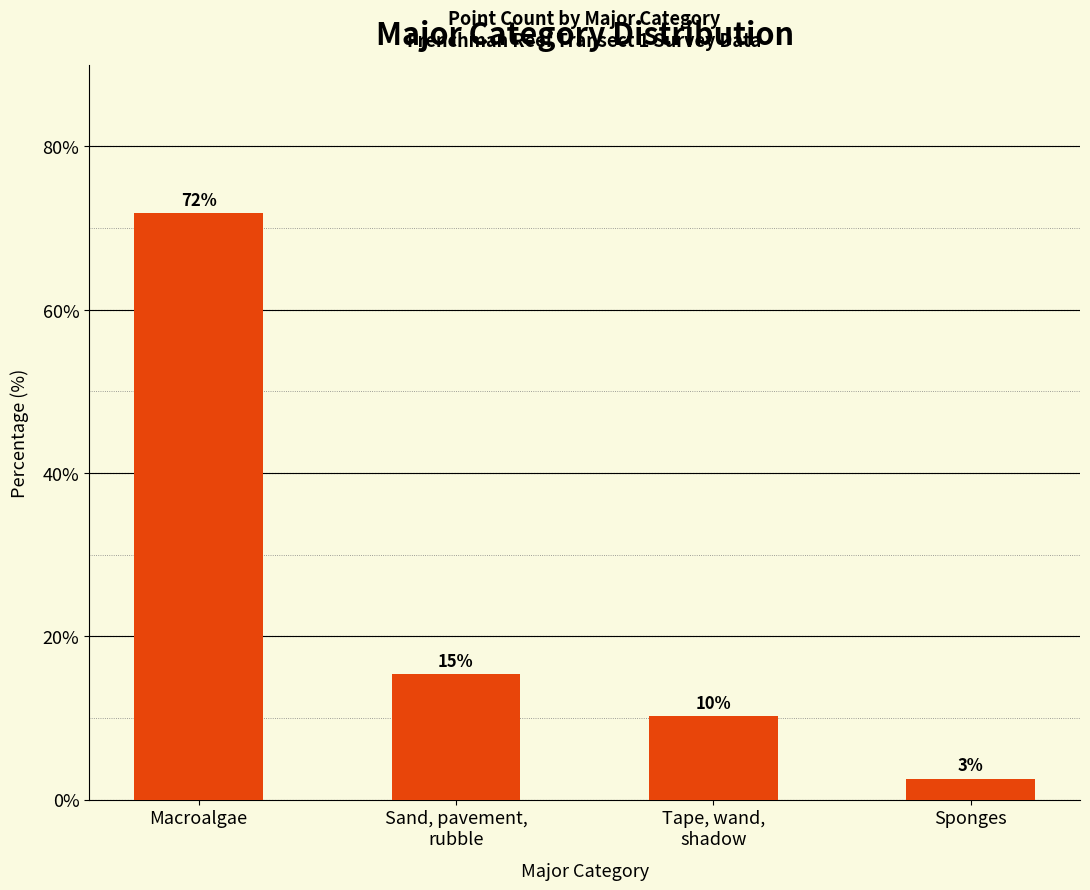

How many bars are there in total?

4